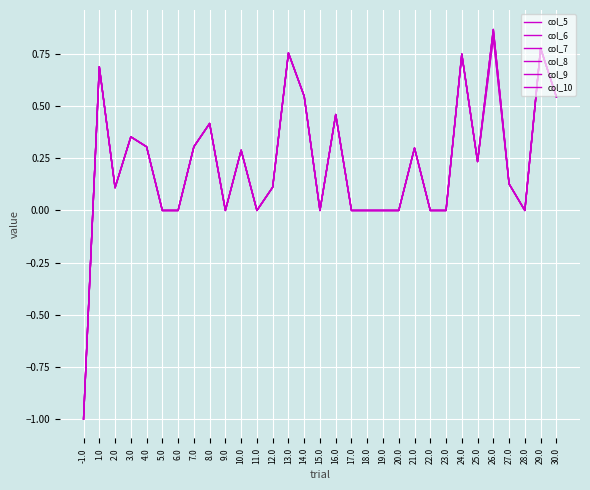

Does the chart display data point markers on the line(s)?

No